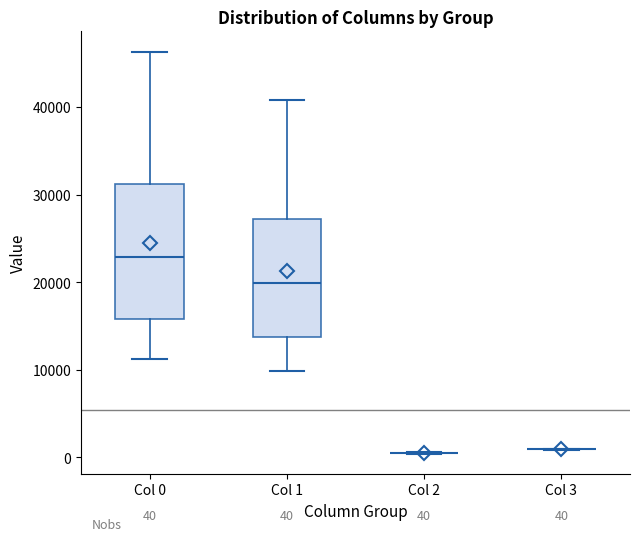

Comparing the boxes themselves (not the whiskers), which one is the tallest?

Col 0